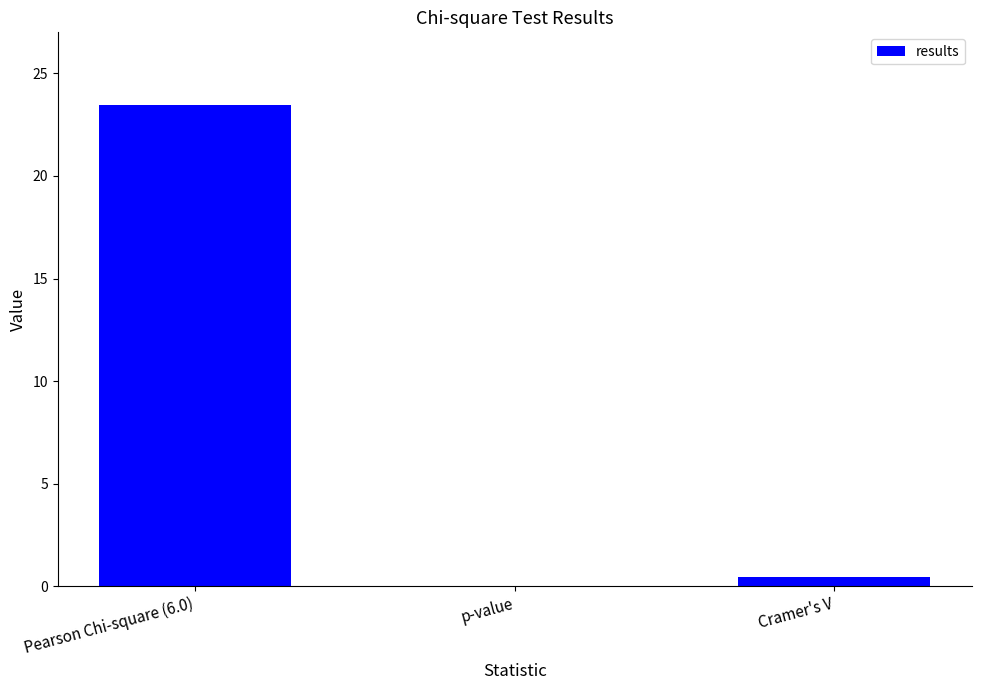

Which label corresponds to the largest value in the chart?

Pearson Chi-square (6.0)